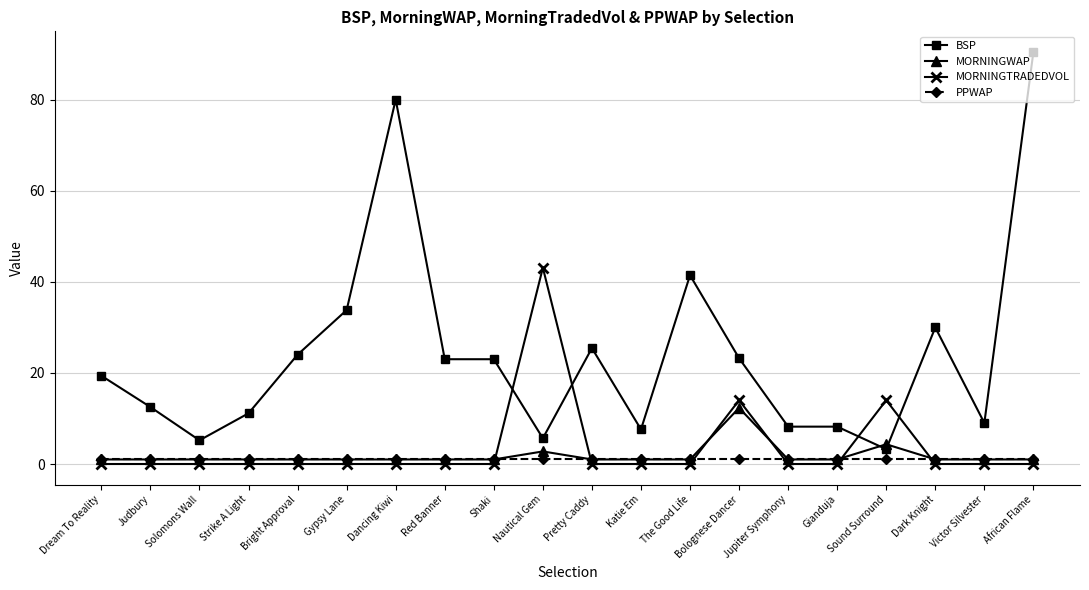

Is this an area chart (filled region under the line)?

No